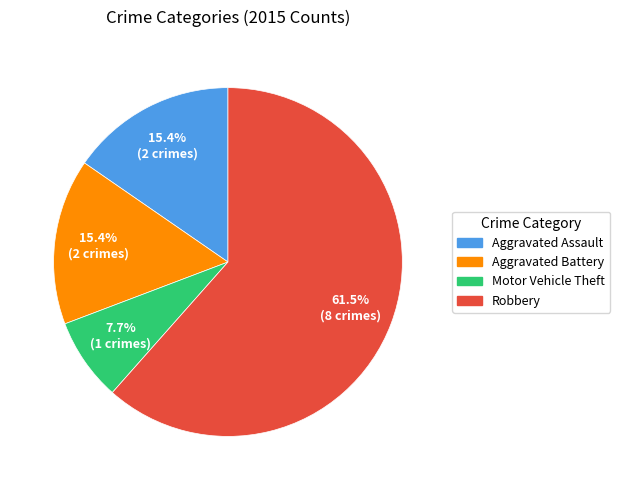

Is the sum of Robbery and Aggravated Battery greater than half?

Yes